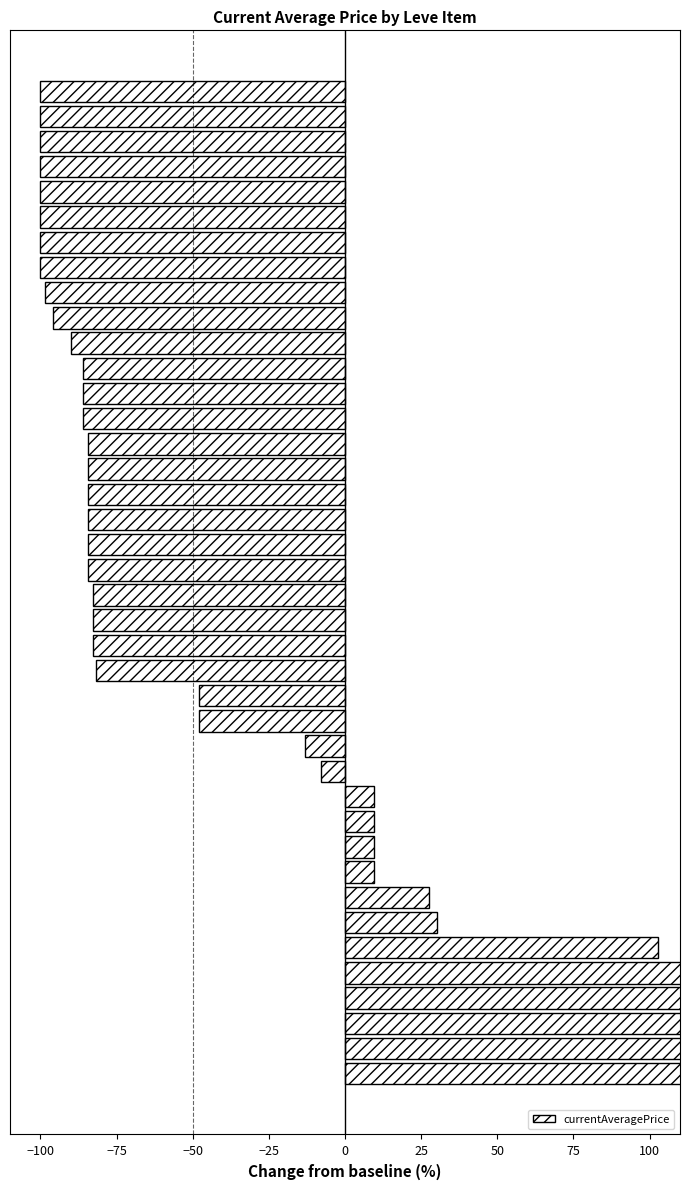

How many values exceed -82?

17